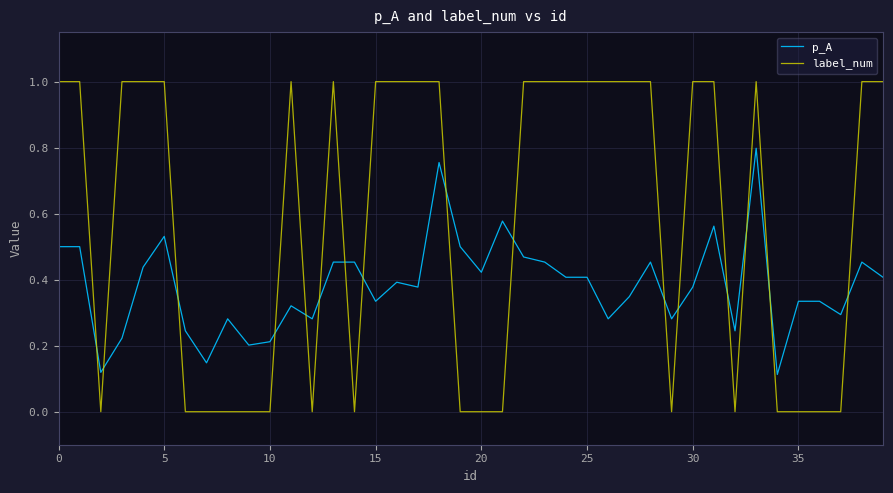

What is the sum of all label_num values?

23.0